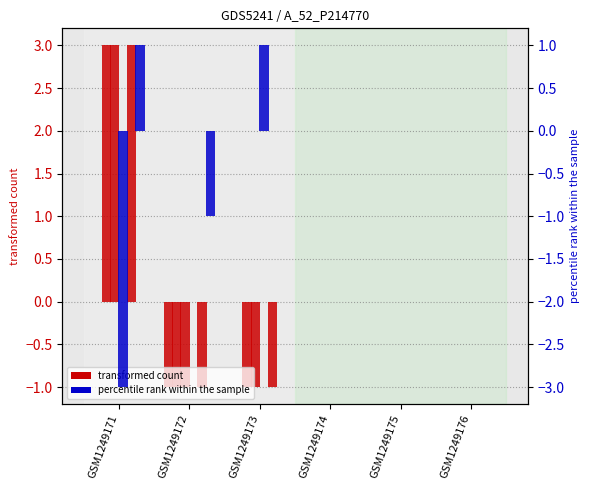

The K_iz_a_m3_s_atom series shows 2 at GSM1249175. True or false?

False